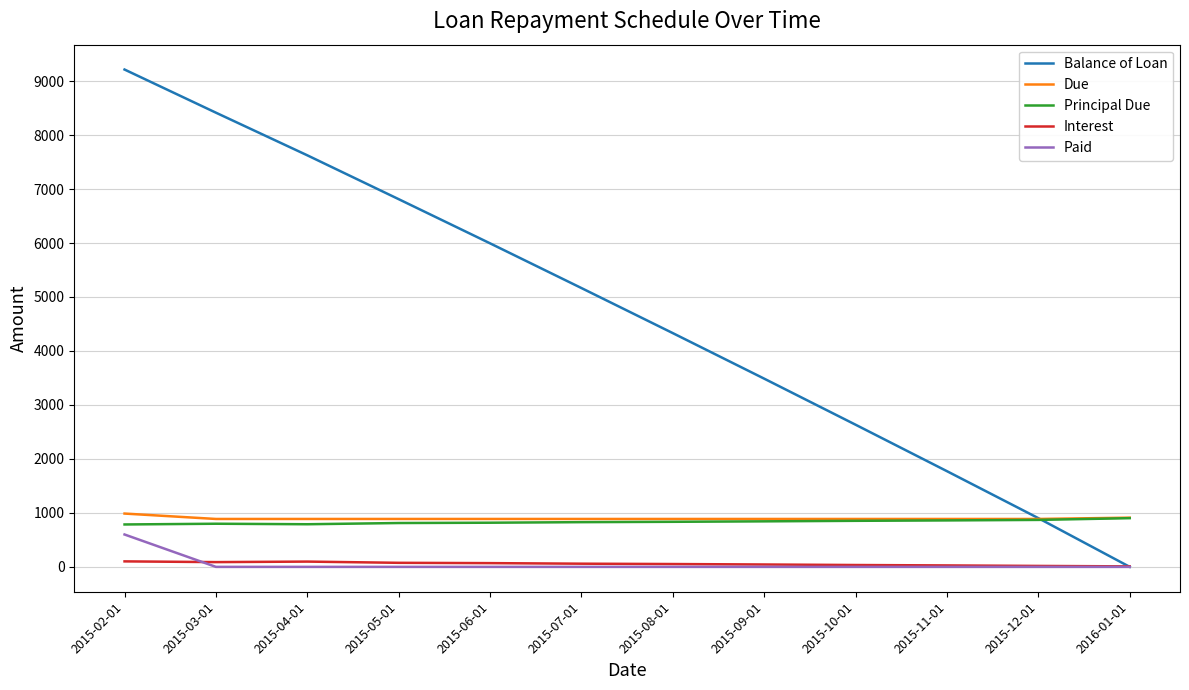

Which series changed the most between 2015-02-01 and 2015-05-01?

Balance of Loan